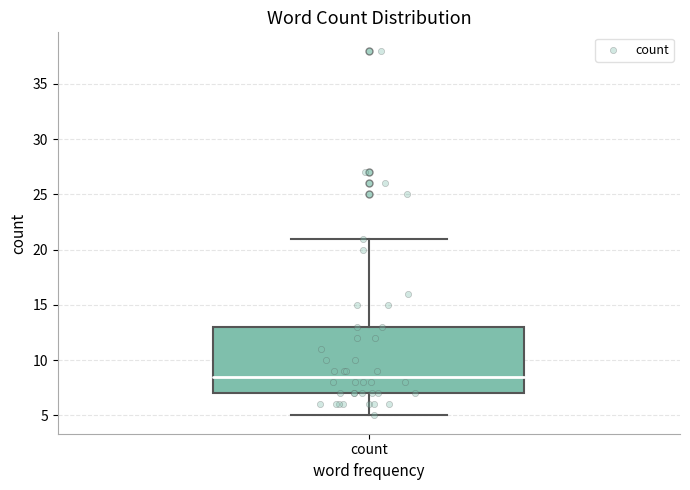

Transcribe this box plot: give where the median line is, the range the box spans, and where the two whiskers end, as read against the y-axis. The values are not printed on the chart, so give them approximately, as read against the axis.

median 8.5, box 7.0 to 13.0, whiskers 5.0 to 21.0